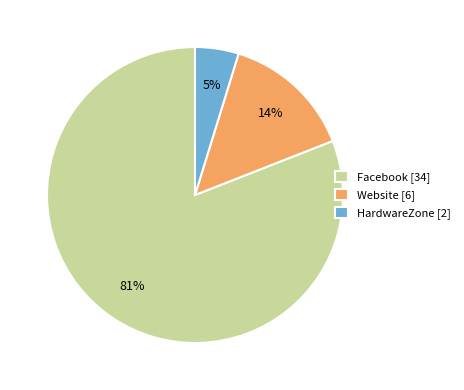

Which slice represents more than half of the pie?

Facebook [34]